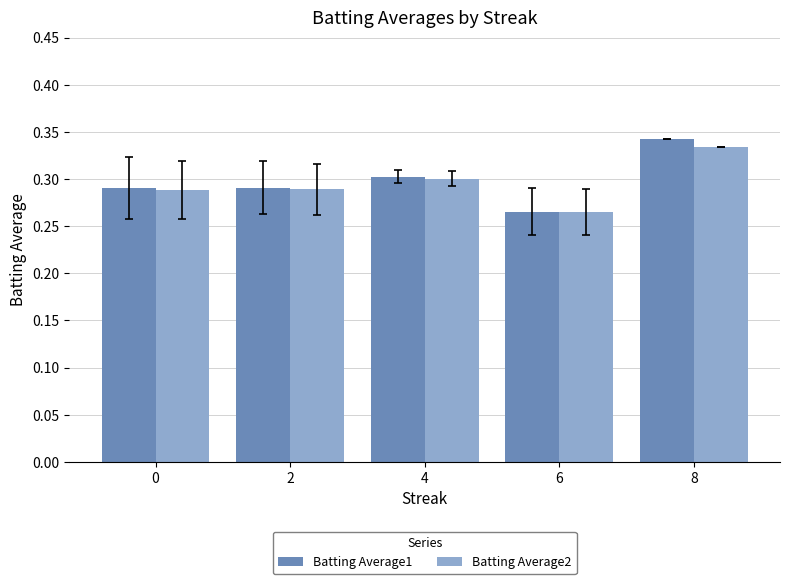

True or false: Batting Average1 has a value of 0.4 at 4.

False